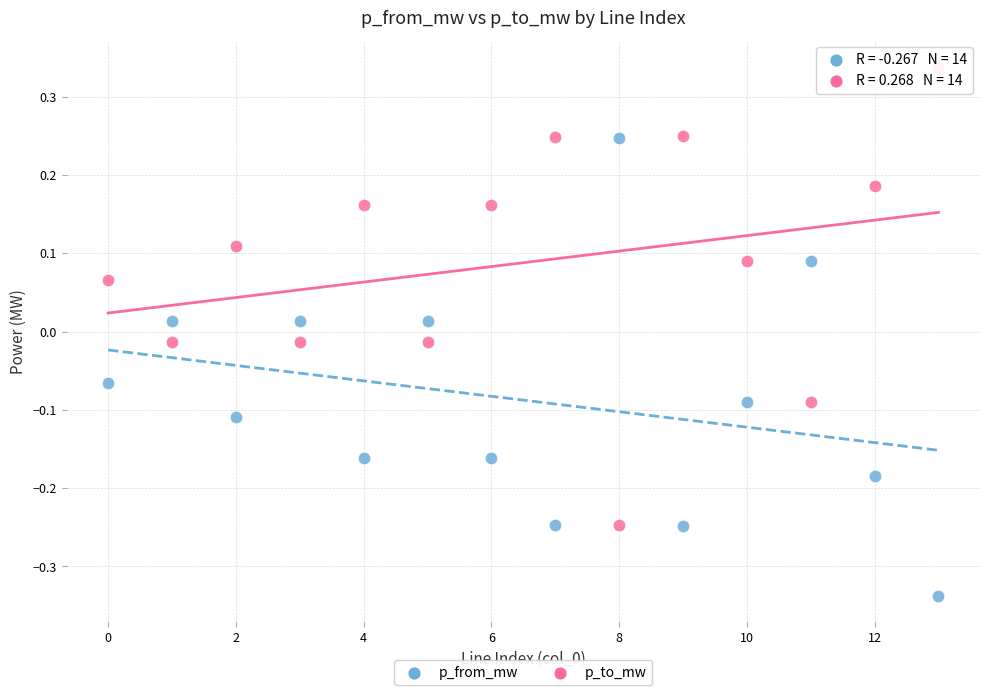

What are all the series names shown in the legend?

p_from_mw, p_to_mw